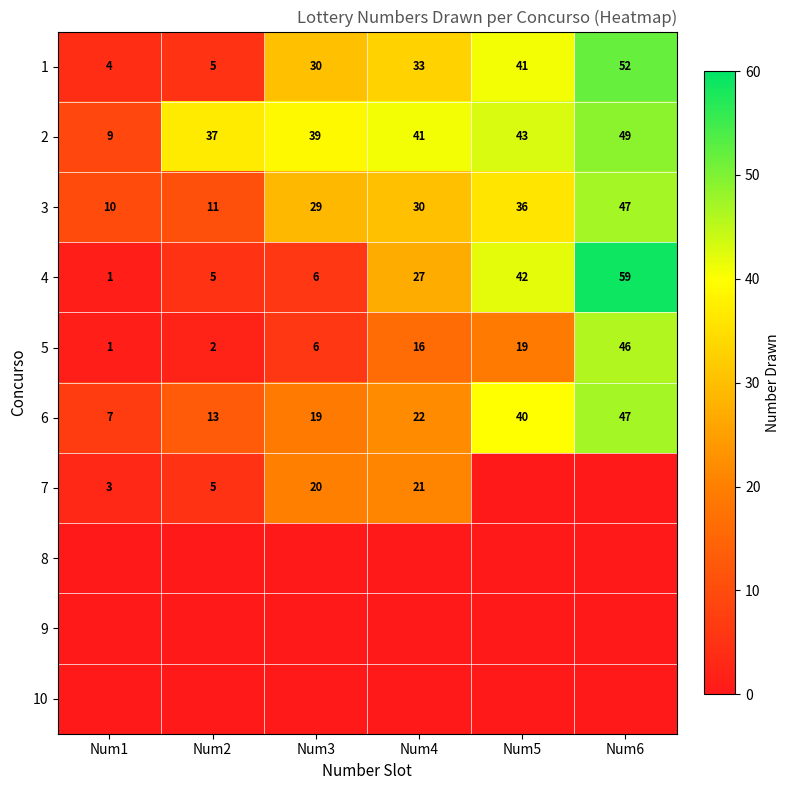

Where is 2 nearest to the value 29?

Num2